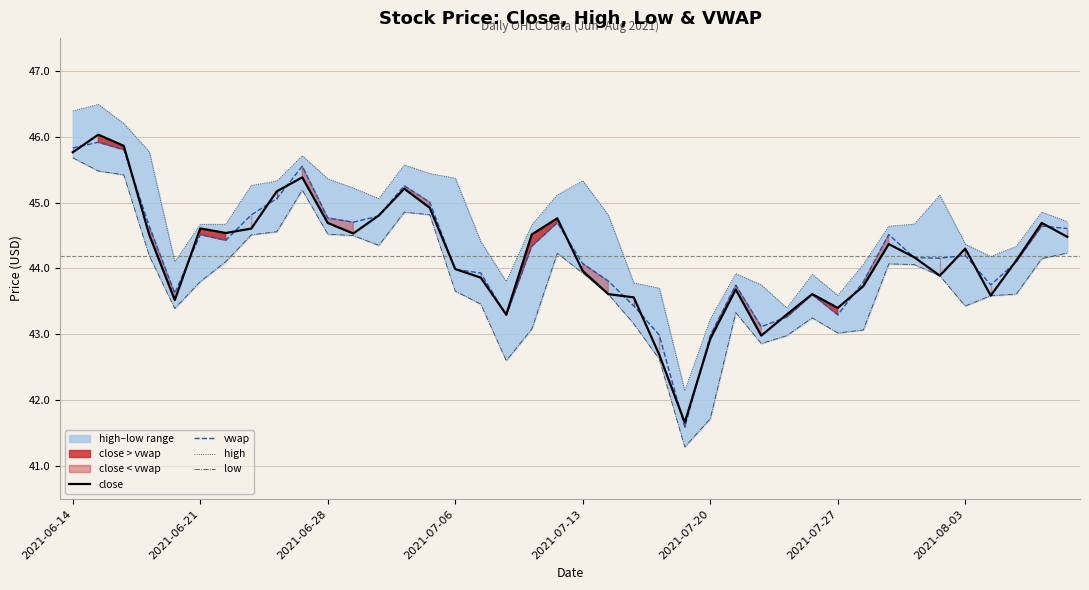

True or false: vwap has a value of 64.7 at 2021-07-20.

False